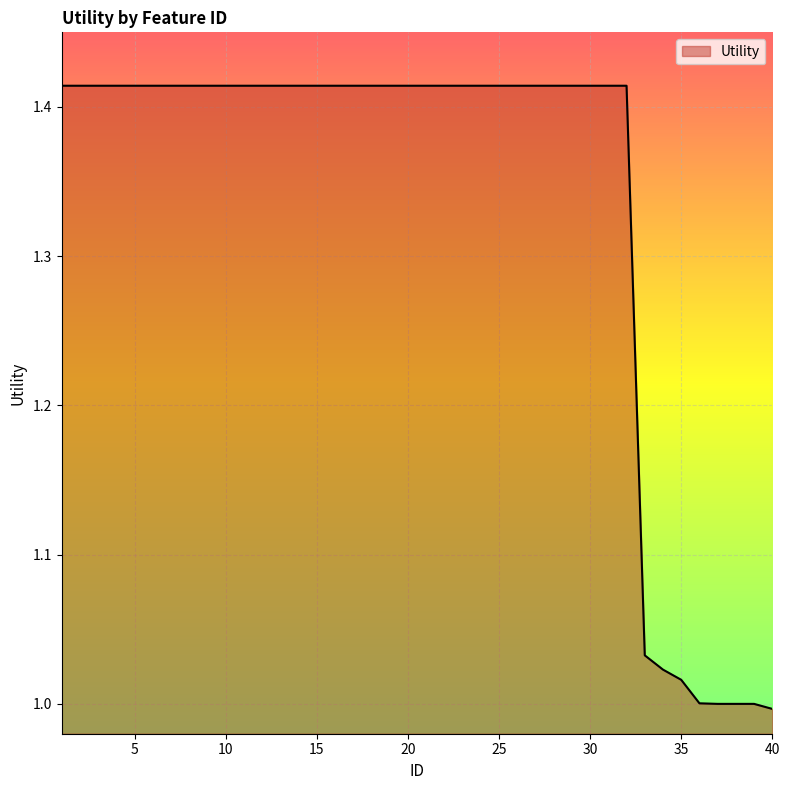

What is the average value?

1.3